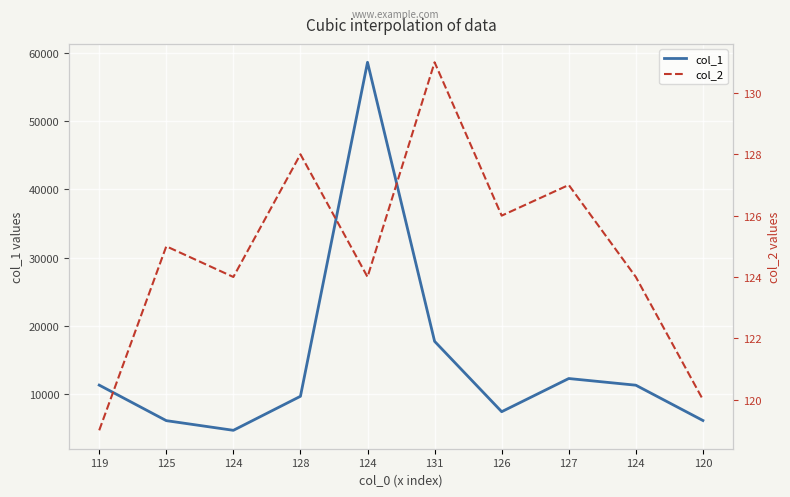

What is the minimum value for col_1?

4729